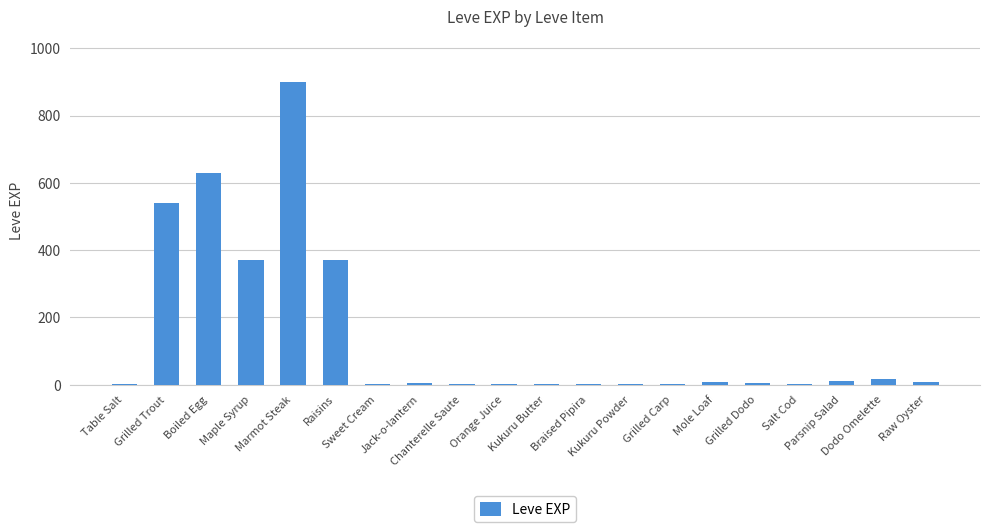

What is the sum of all values?

2881